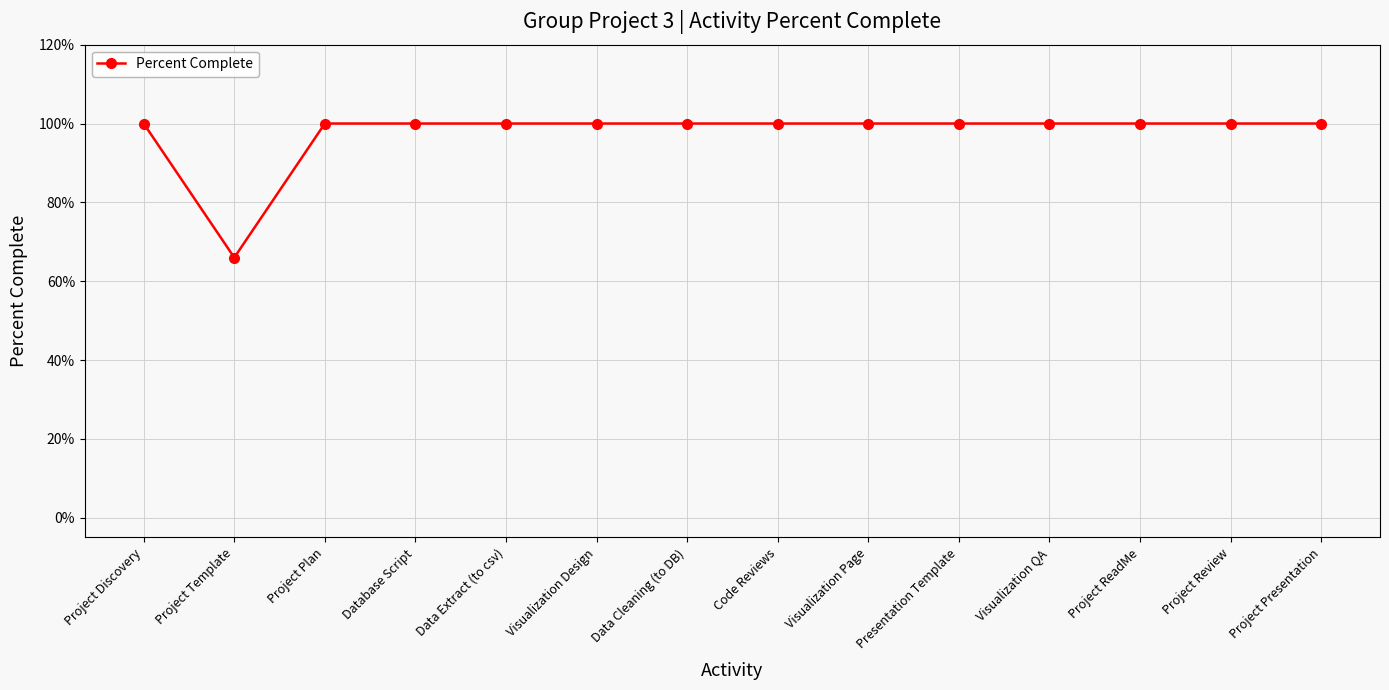

Does the chart have visible grid lines?

Yes